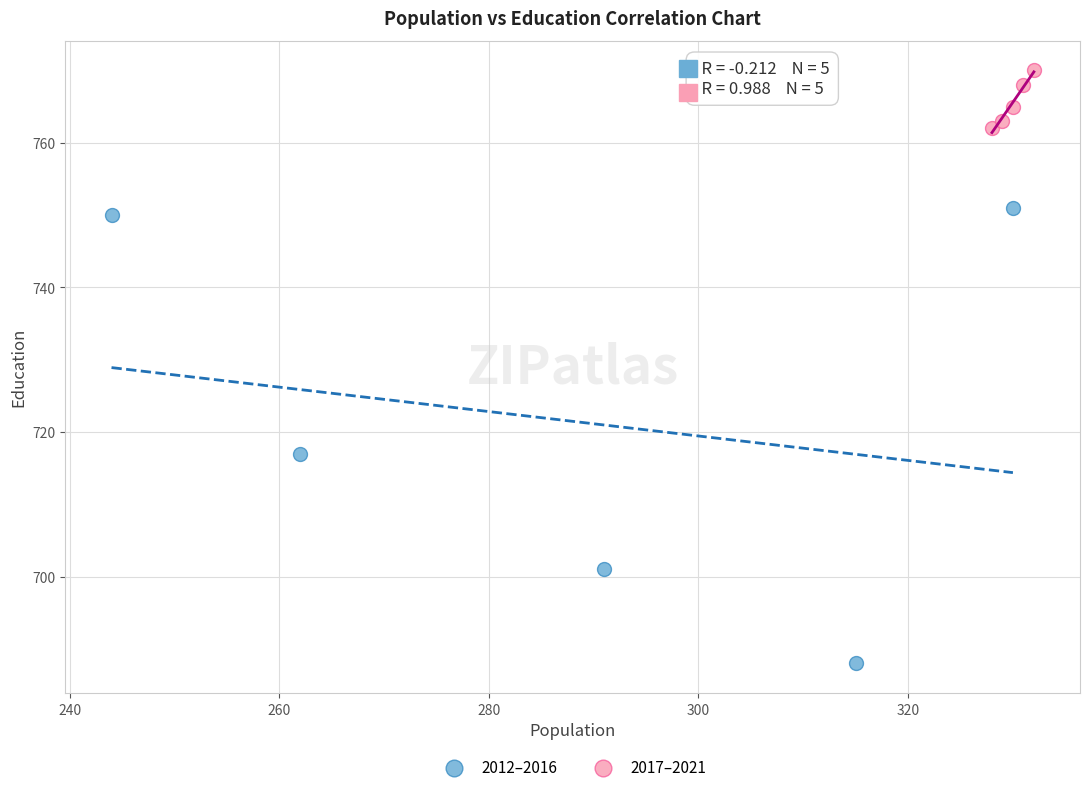

Which series contains the highest Y value?

2017–2021